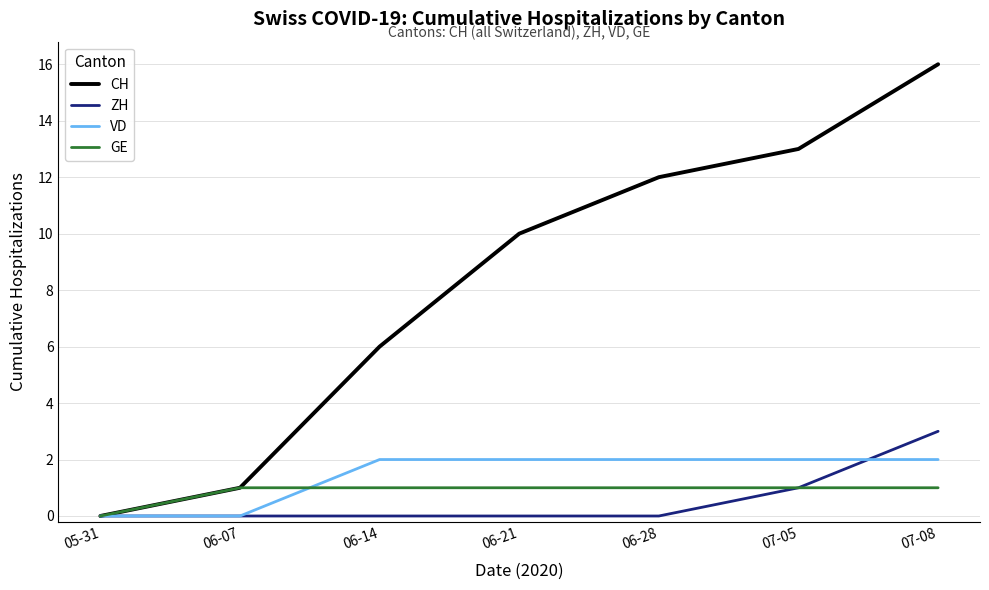

The CH series shows 16 at 07-08. True or false?

True